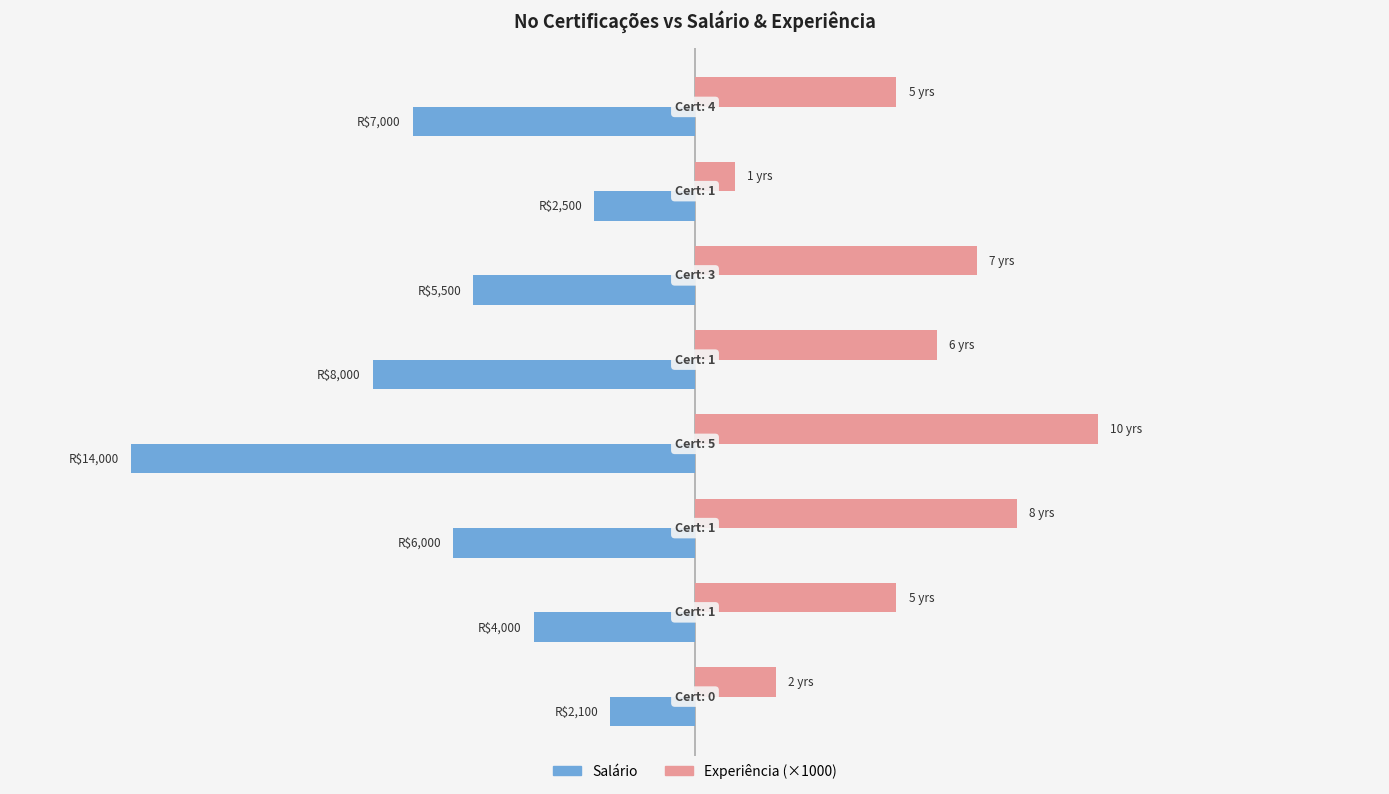

What are all the series names shown in the legend?

Salário, Experiência (×1000)